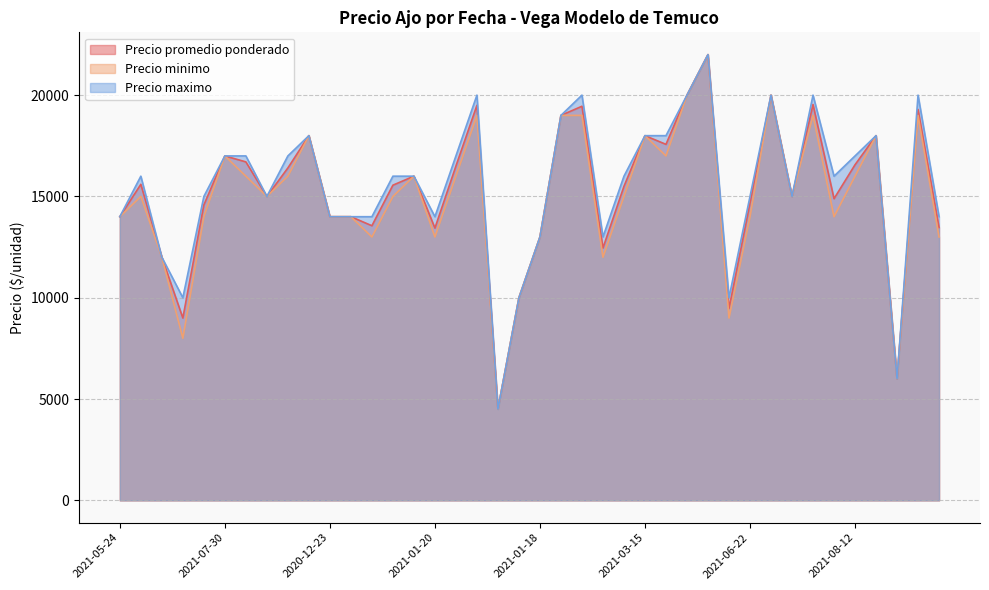

True or false: Precio maximo and Precio promedio ponderado cross at least once.

False